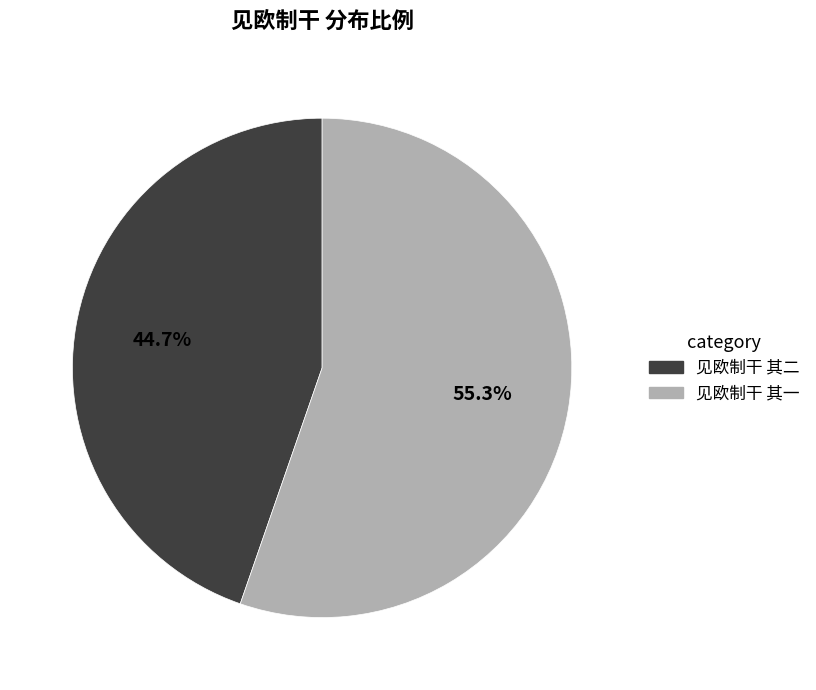

To the nearest percent, what portion does 见欧制干 其二 represent?

45%